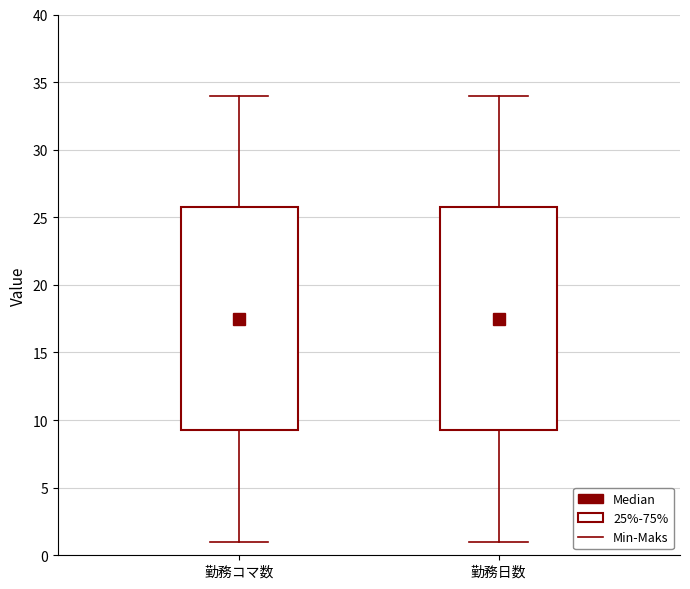

Where is the lower edge of the box for 勤務コマ数 on the y-axis? The values are not printed on the chart, so give them approximately, as read against the axis.

9.5